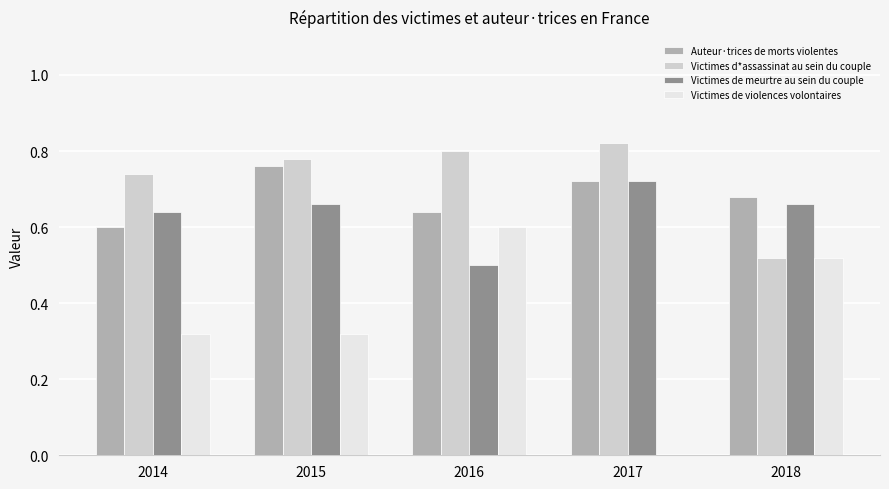

What is the difference between the Victimes de meurtre au sein du couple values at 2017 and 2018?

0.1